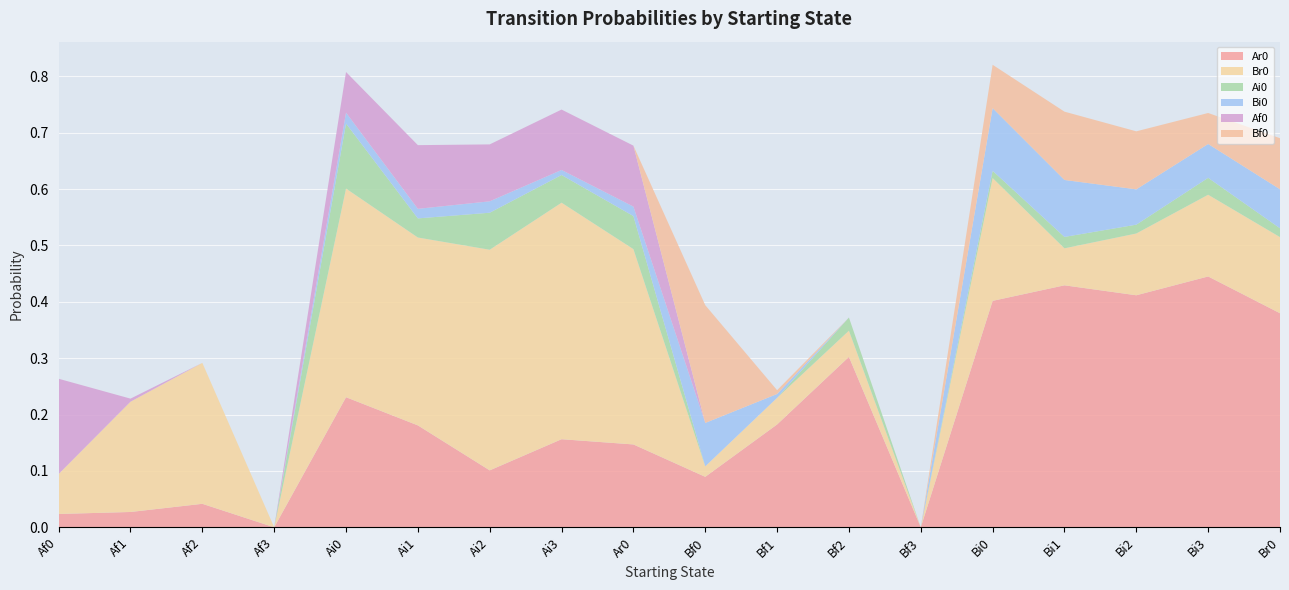

Reading left to right, what are all the values shown in this chart?

Ar0: Af0=0.0	Af1=0.0	Af2=0.0	Af3=0.0	Ai0=0.2	Ai1=0.2	Ai2=0.1	Ai3=0.2	Ar0=0.1	Bf0=0.1	Bf1=0.2	Bf2=0.3	Bf3=0.0	Bi0=0.4	Bi1=0.4	Bi2=0.4	Bi3=0.4	Br0=0.4
Br0: Af0=0.1	Af1=0.2	Af2=0.2	Af3=0.0	Ai0=0.4	Ai1=0.3	Ai2=0.4	Ai3=0.4	Ar0=0.3	Bf0=0.0	Bf1=0.0	Bf2=0.0	Bf3=0.0	Bi0=0.2	Bi1=0.1	Bi2=0.1	Bi3=0.1	Br0=0.1
Ai0: Af0=0.0	Af1=0.0	Af2=0.0	Af3=0.0	Ai0=0.1	Ai1=0.0	Ai2=0.1	Ai3=0.0	Ar0=0.1	Bf0=0.0	Bf1=0.0	Bf2=0.0	Bf3=0.0	Bi0=0.0	Bi1=0.0	Bi2=0.0	Bi3=0.0	Br0=0.0
Bi0: Af0=0.0	Af1=0.0	Af2=0.0	Af3=0.0	Ai0=0.0	Ai1=0.0	Ai2=0.0	Ai3=0.0	Ar0=0.0	Bf0=0.1	Bf1=0.0	Bf2=0.0	Bf3=0.0	Bi0=0.1	Bi1=0.1	Bi2=0.1	Bi3=0.1	Br0=0.1
Af0: Af0=0.2	Af1=0.0	Af2=0.0	Af3=0.0	Ai0=0.1	Ai1=0.1	Ai2=0.1	Ai3=0.1	Ar0=0.1	Bf0=0.0	Bf1=0.0	Bf2=0.0	Bf3=0.0	Bi0=0.0	Bi1=0.0	Bi2=0.0	Bi3=0.0	Br0=0.0
Bf0: Af0=0.0	Af1=0.0	Af2=0.0	Af3=0.0	Ai0=0.0	Ai1=0.0	Ai2=0.0	Ai3=0.0	Ar0=0.0	Bf0=0.2	Bf1=0.0	Bf2=0.0	Bf3=0.0	Bi0=0.1	Bi1=0.1	Bi2=0.1	Bi3=0.1	Br0=0.1